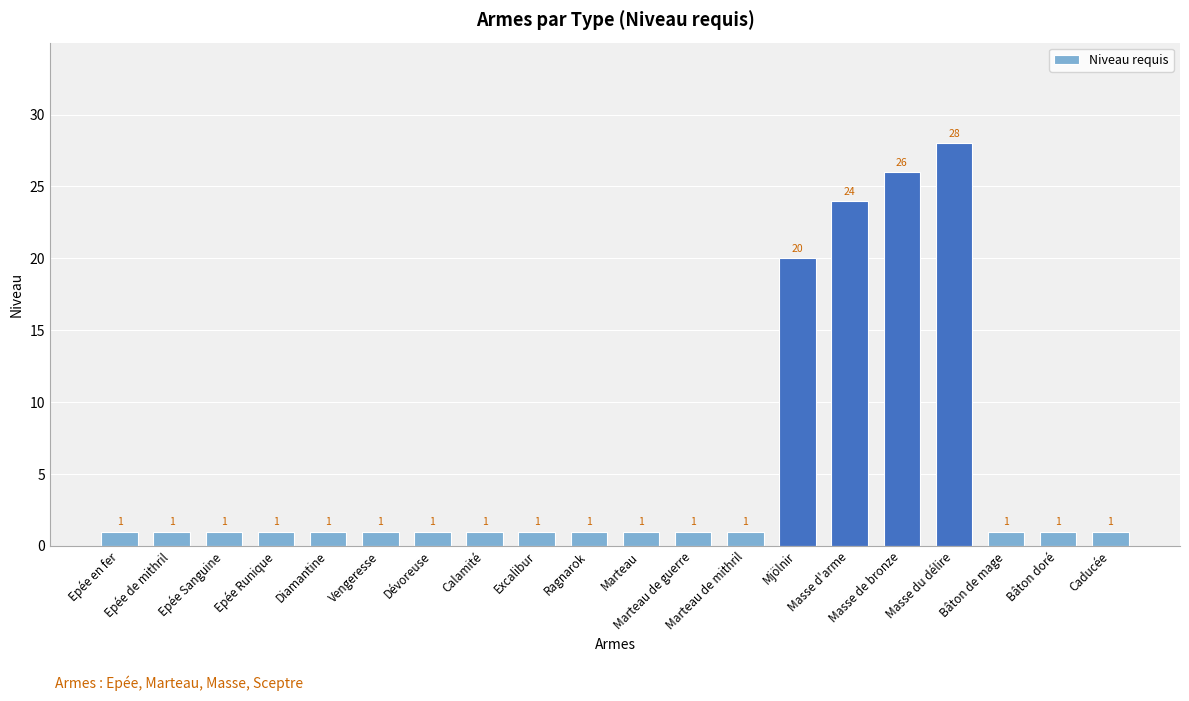

Does the chart contain stacked bars?

No